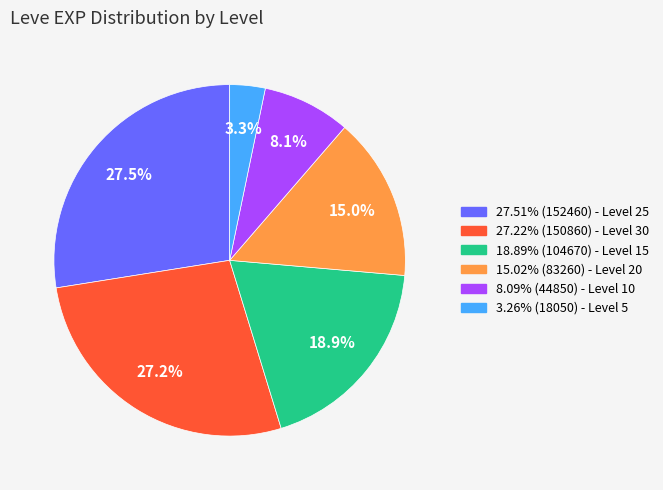

Does any single category account for the majority?

No